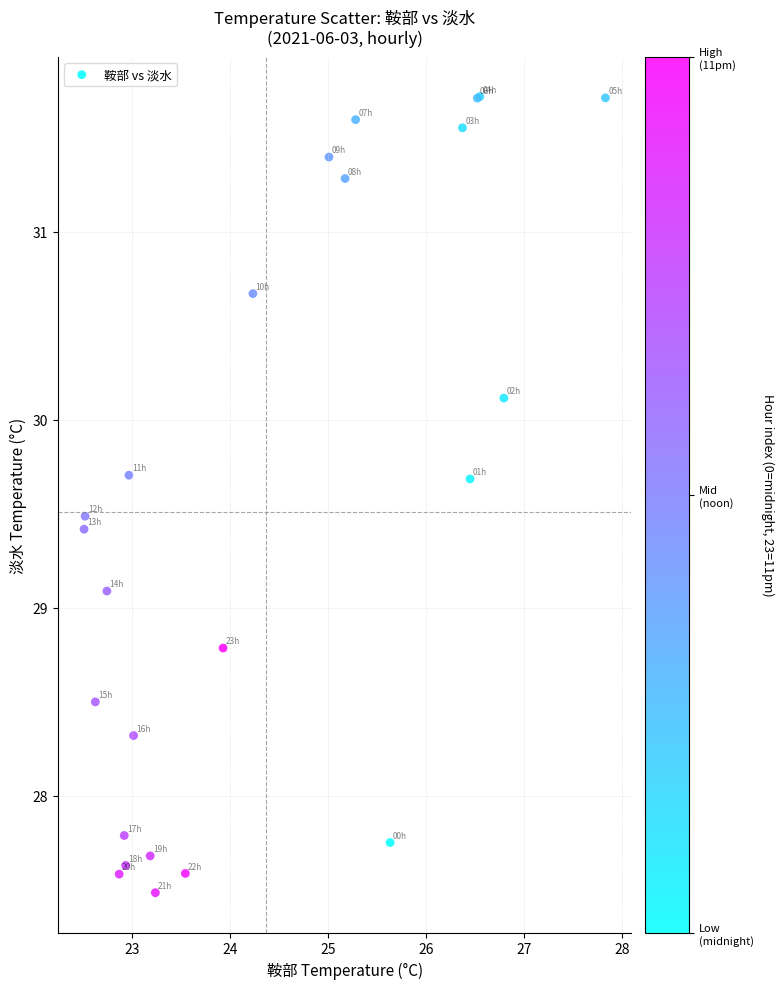

What Y value in the scatter plot is closest to 29?

29.1